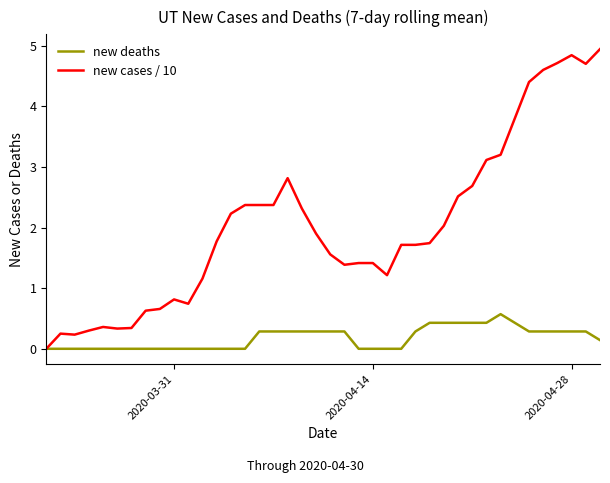

Which series has the widest spread of values?

new cases / 10